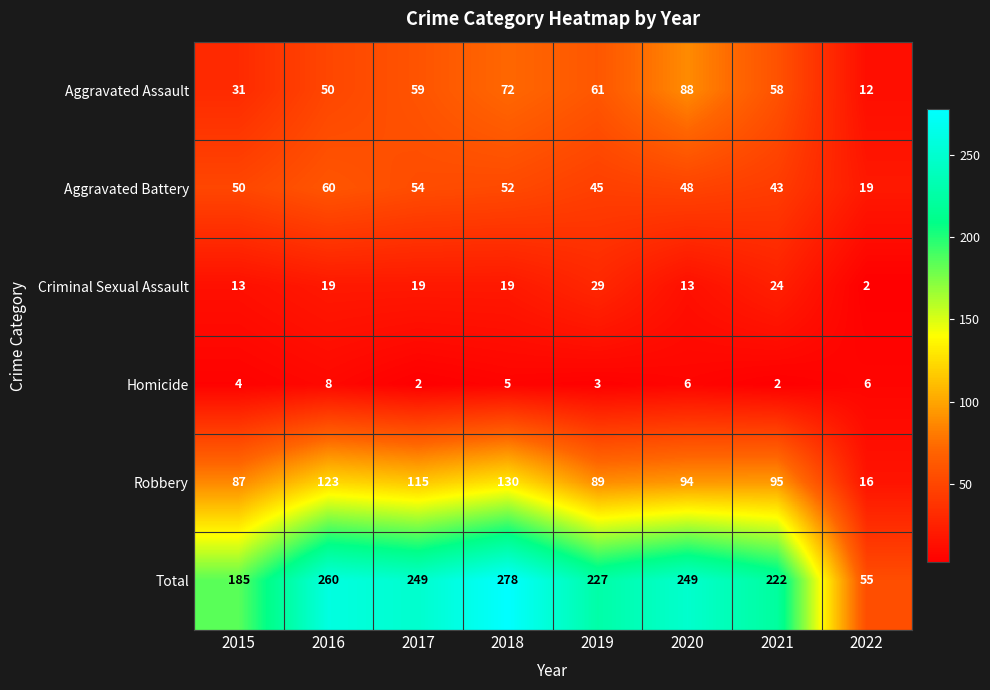

What is the total value across all series at 2021?

444